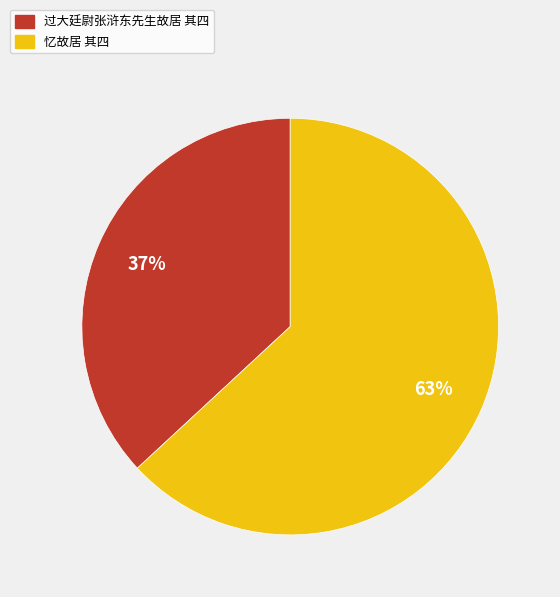

Is it true that 过大廷尉张浒东先生故居 其四 is 24% of the pie?

False